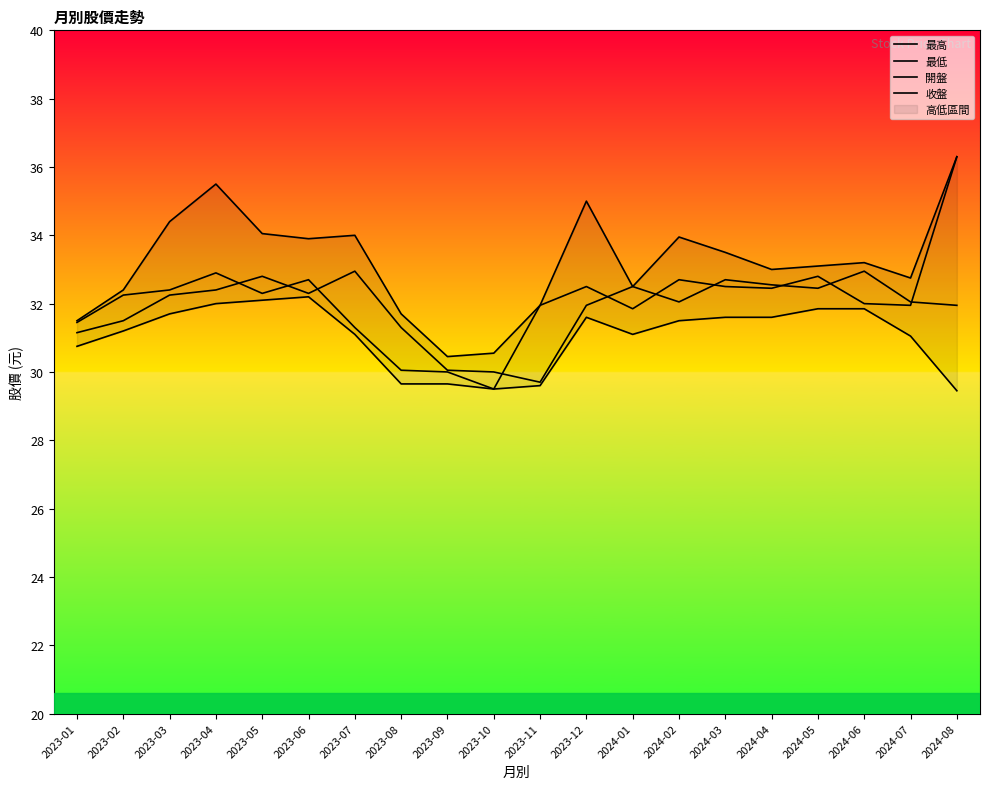

At which label does 最低 first exceed 31?

2023-02